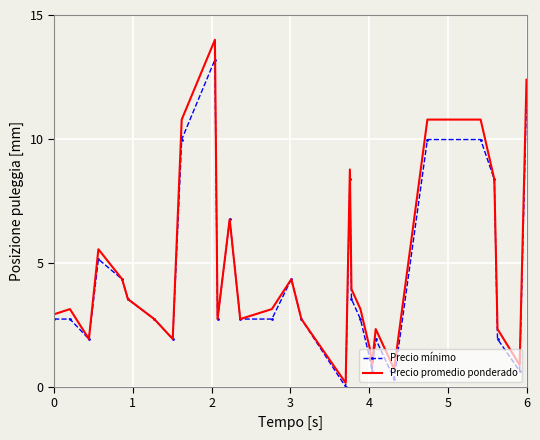

What is the highest value of the Precio mínimo series?

13.2